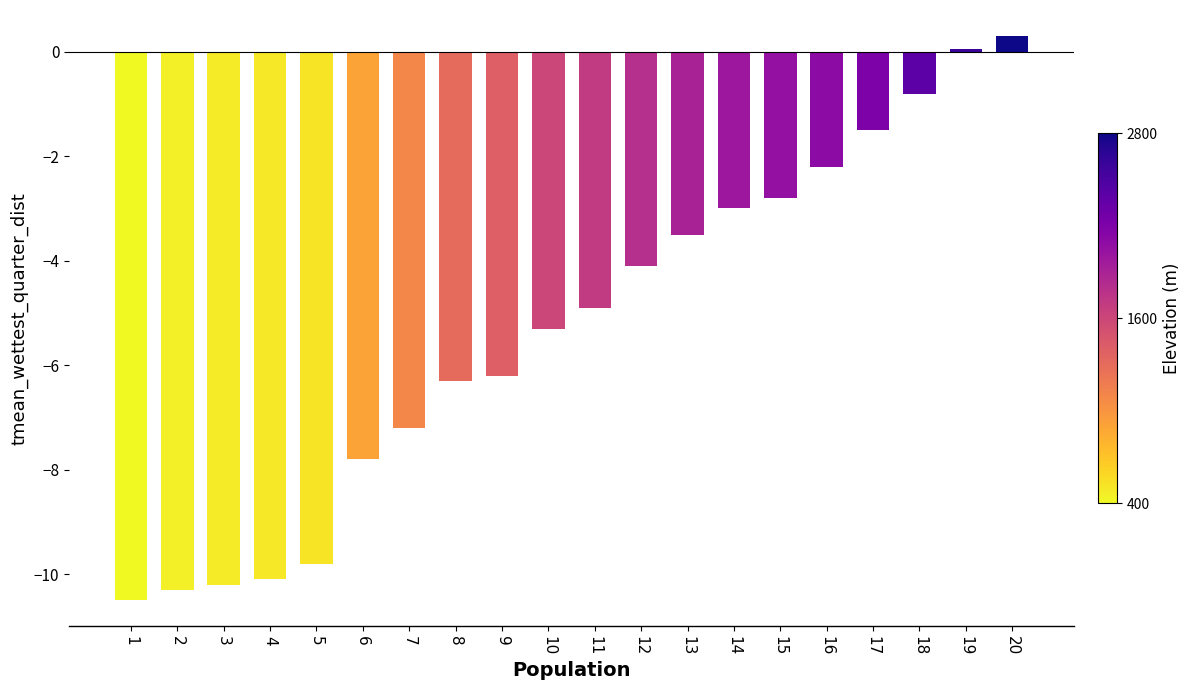

At which category does the chart reach its peak across all series?

20